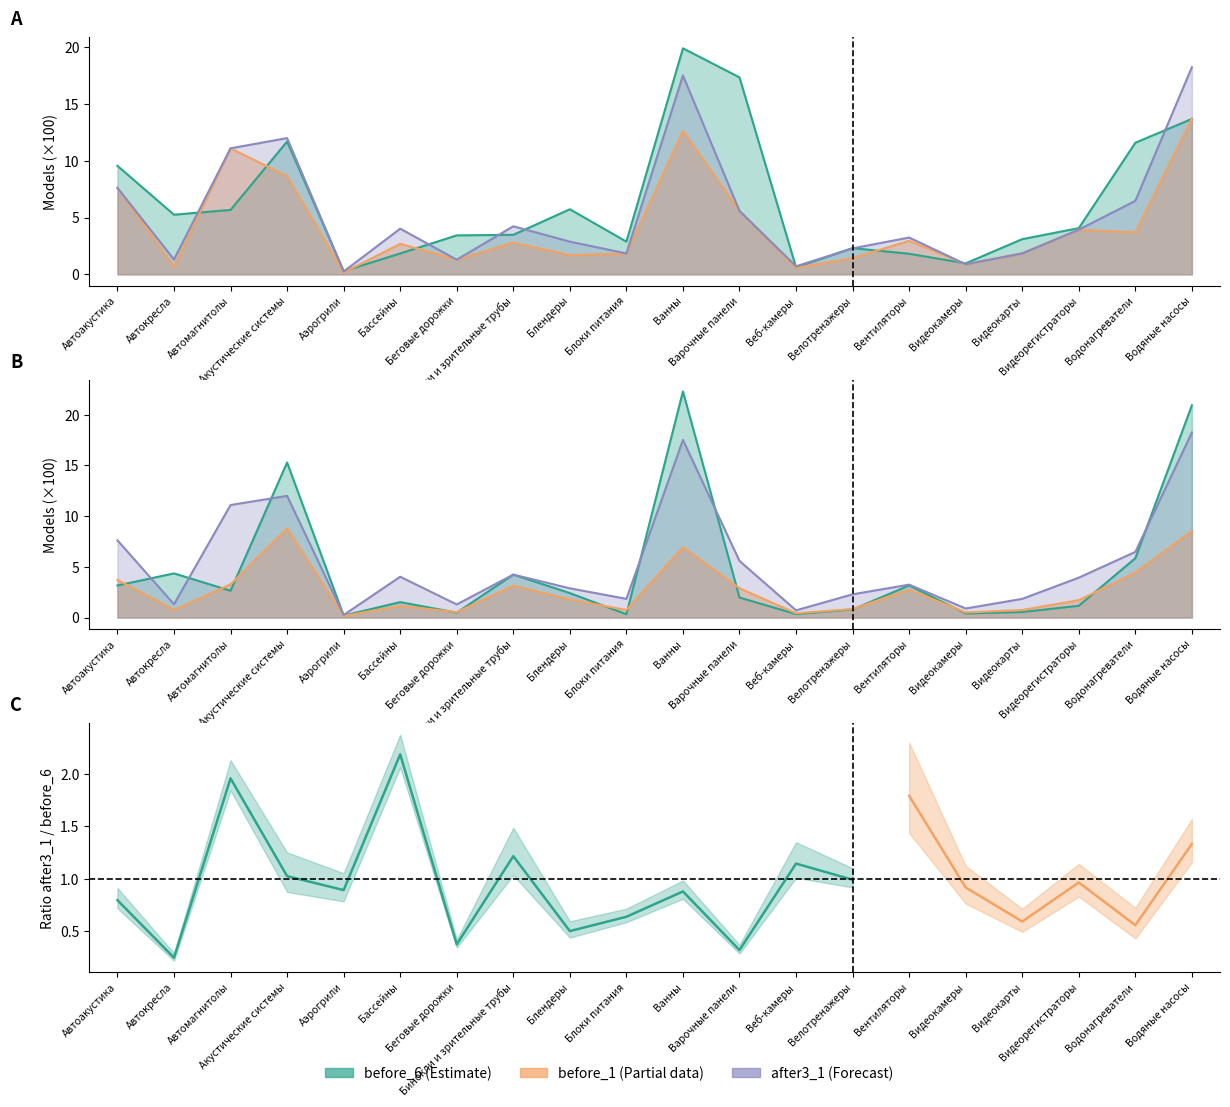

What position from the left is Беговые дорожки?

7